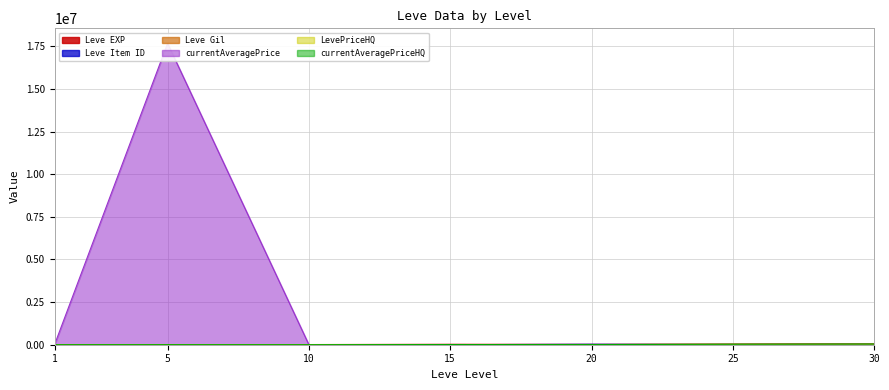

What is the maximum value shown in the chart?

17667000